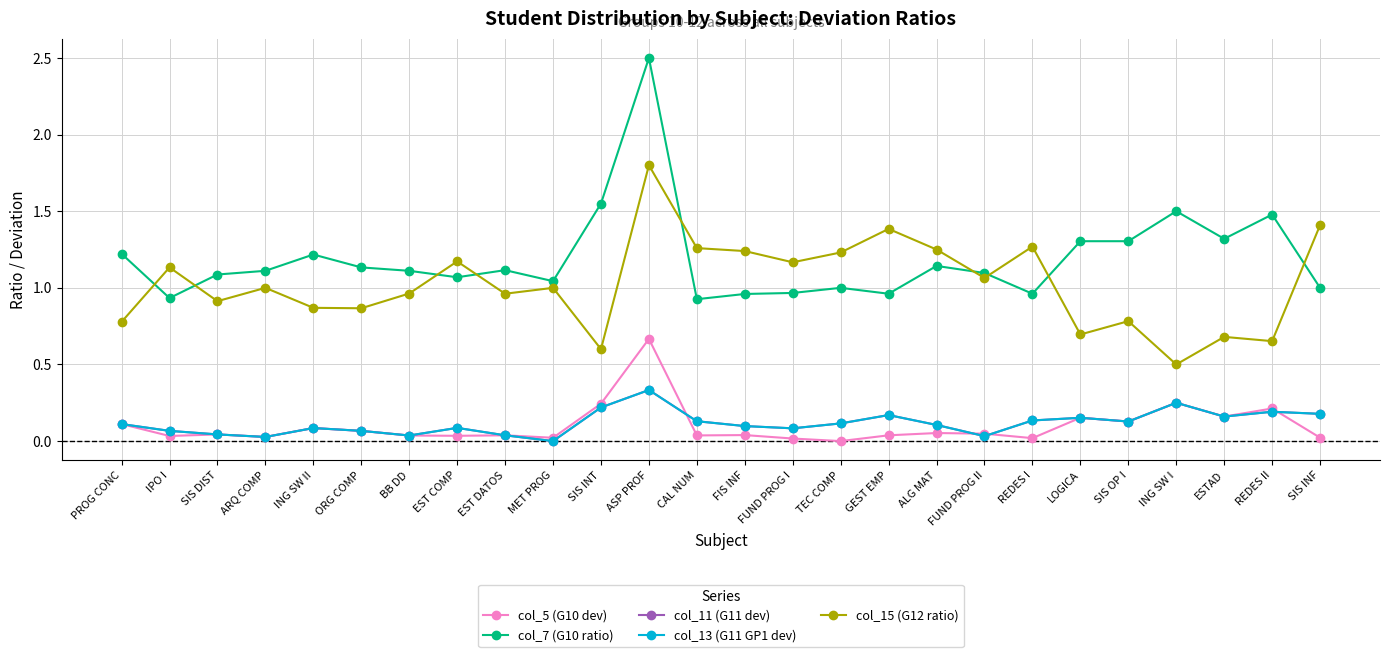

Does the chart have visible grid lines?

Yes